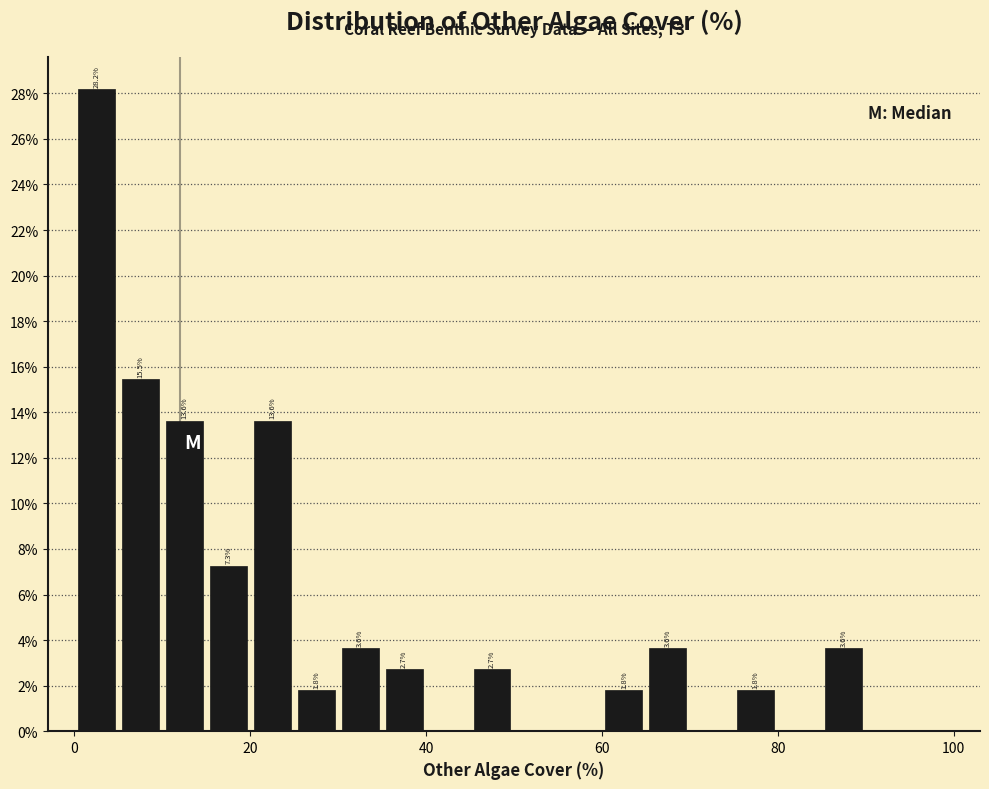

Read against the x-axis, roughly where is the centre of the tallest bar?

2